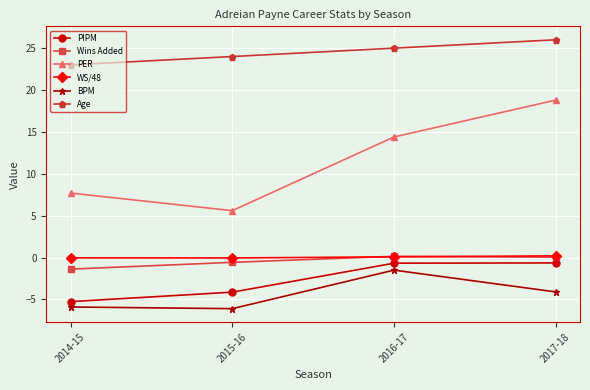

Where does the PER series first go above 14?

2016-17